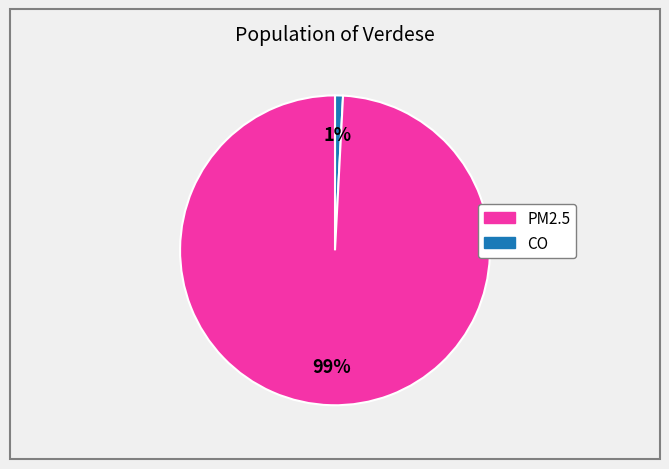

Is there a majority slice in this chart?

Yes